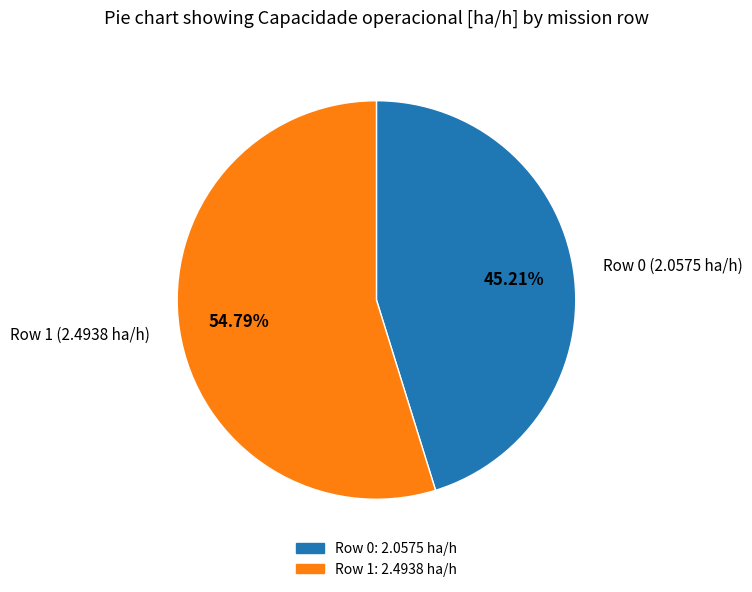

Between Row 1 (2.4938 ha/h) and Row 0 (2.0575 ha/h), which is larger?

Row 1 (2.4938 ha/h)